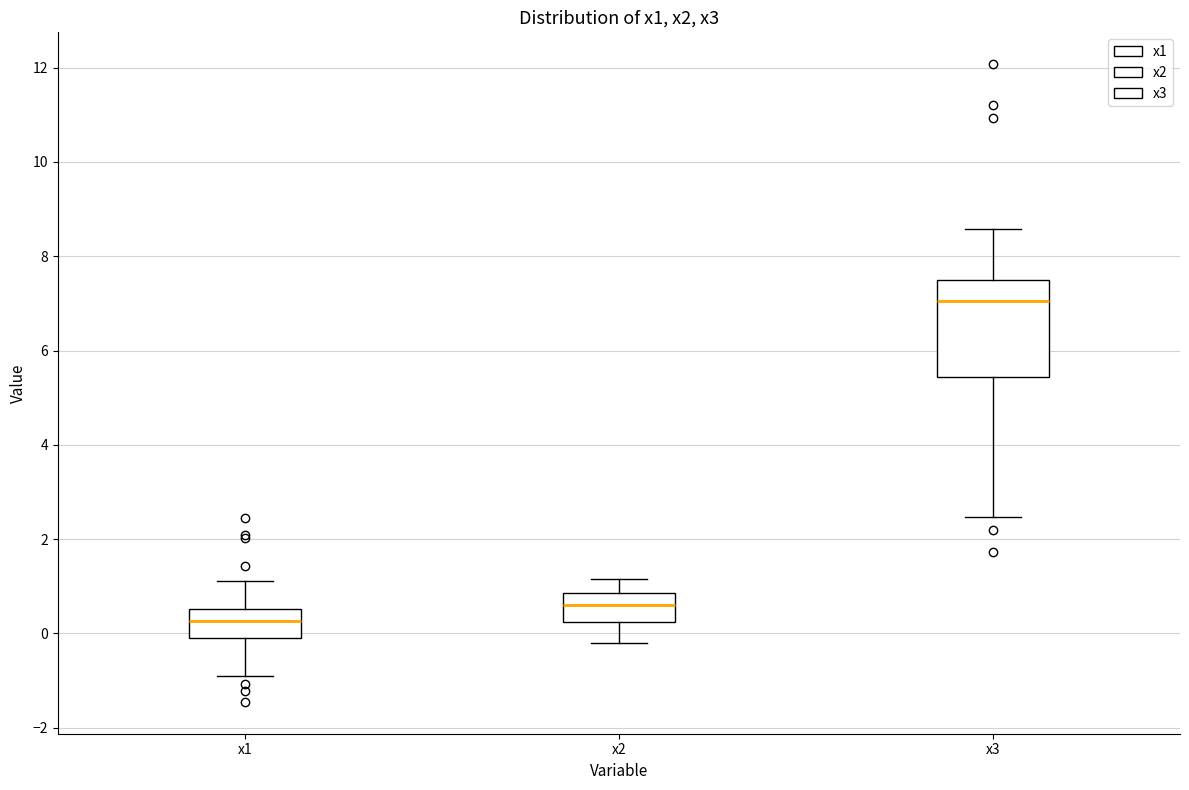

Reading left to right, read every box against the y-axis: the position of its median line, the range the box covers, and the ends of its whiskers. The values are not printed on the chart, so give them approximately, as read against the axis.

x1: median 0.2, box 0.0 to 0.6, whiskers -1.0 to 1.2
x2: median 0.6, box 0.2 to 0.8, whiskers -0.2 to 1.2
x3: median 7.0, box 5.4 to 7.4, whiskers 2.4 to 8.6